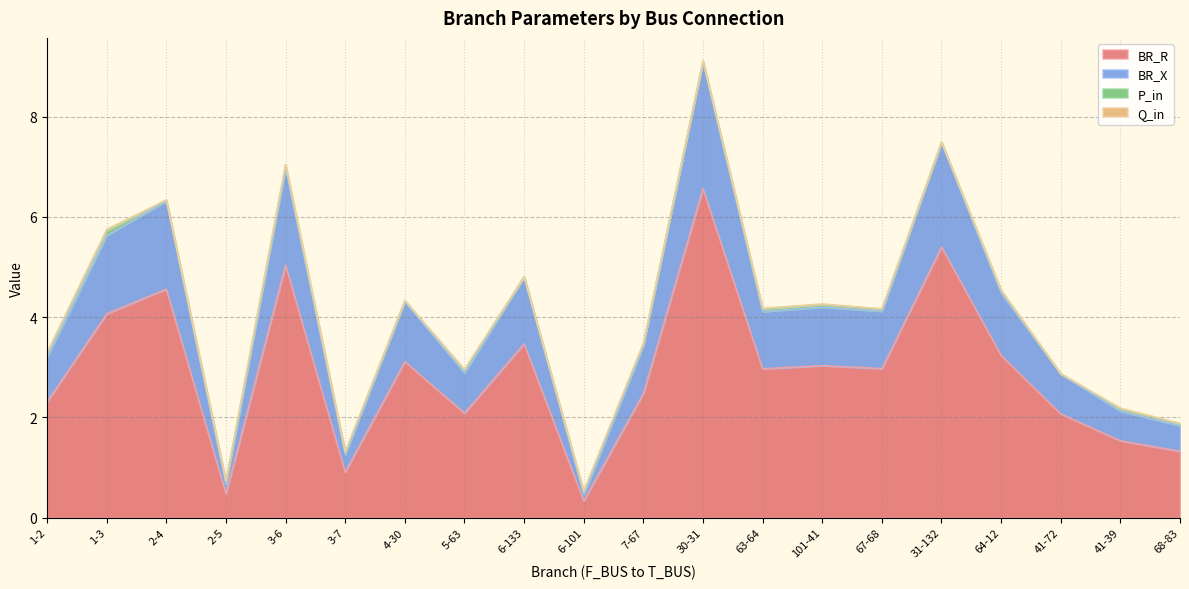

Does the chart have visible grid lines?

Yes